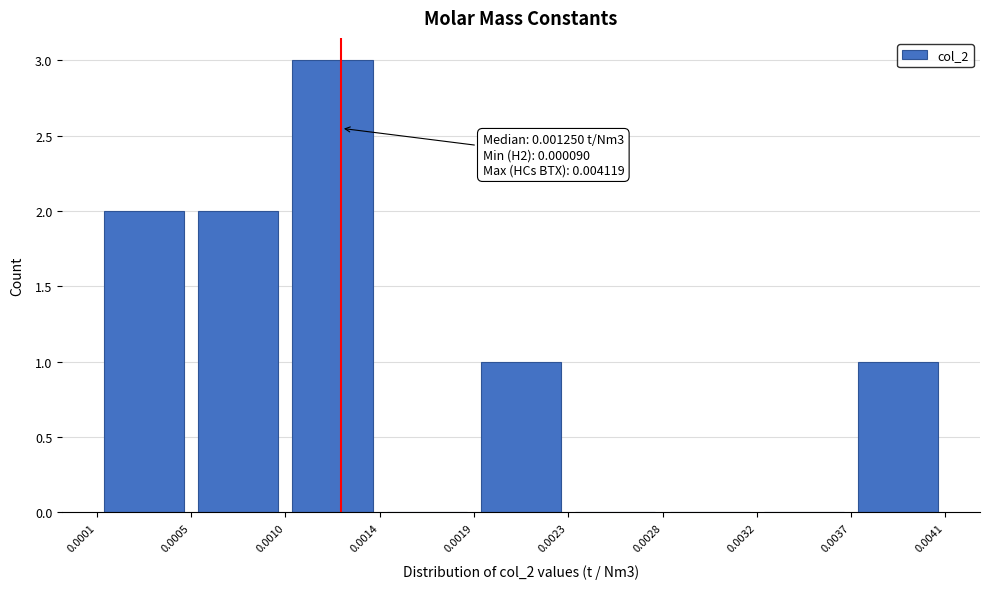

Over which range of the x-axis is the bar tallest?

0.0010 to 0.0014